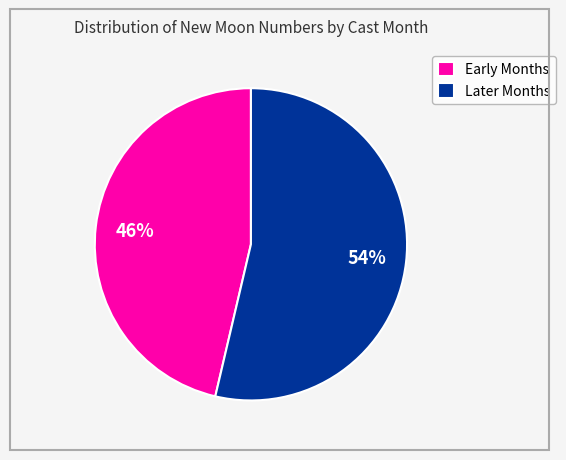

Is the sum of Later Months and Early Months greater than half?

Yes